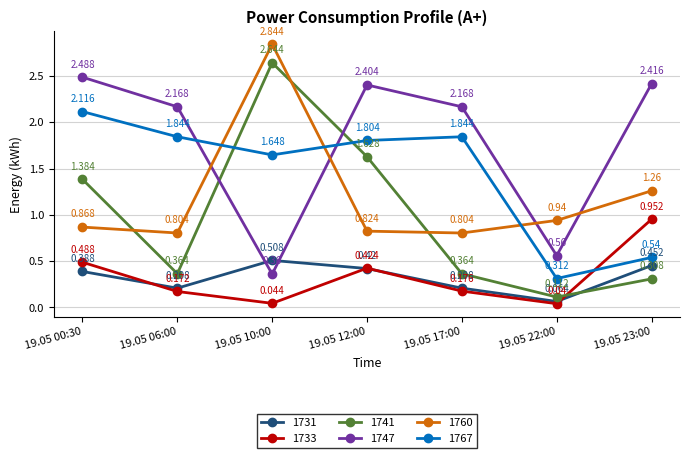

At which category does 1760 reach its first local peak?

19.05 10:00